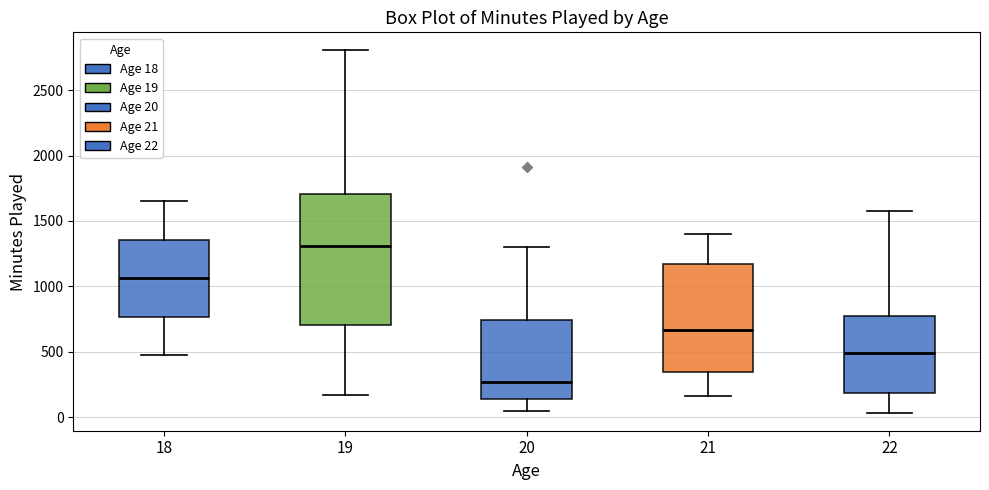

Reading left to right, read every box against the y-axis: the position of its median line, the range the box covers, and the ends of its whiskers. The values are not printed on the chart, so give them approximately, as read against the axis.

18: median 1050, box 750 to 1350, whiskers 450 to 1650
19: median 1300, box 700 to 1700, whiskers 150 to 2800
20: median 250, box 150 to 750, whiskers 50 to 1300
21: median 650, box 350 to 1150, whiskers 150 to 1400
22: median 500, box 200 to 750, whiskers 50 to 1600